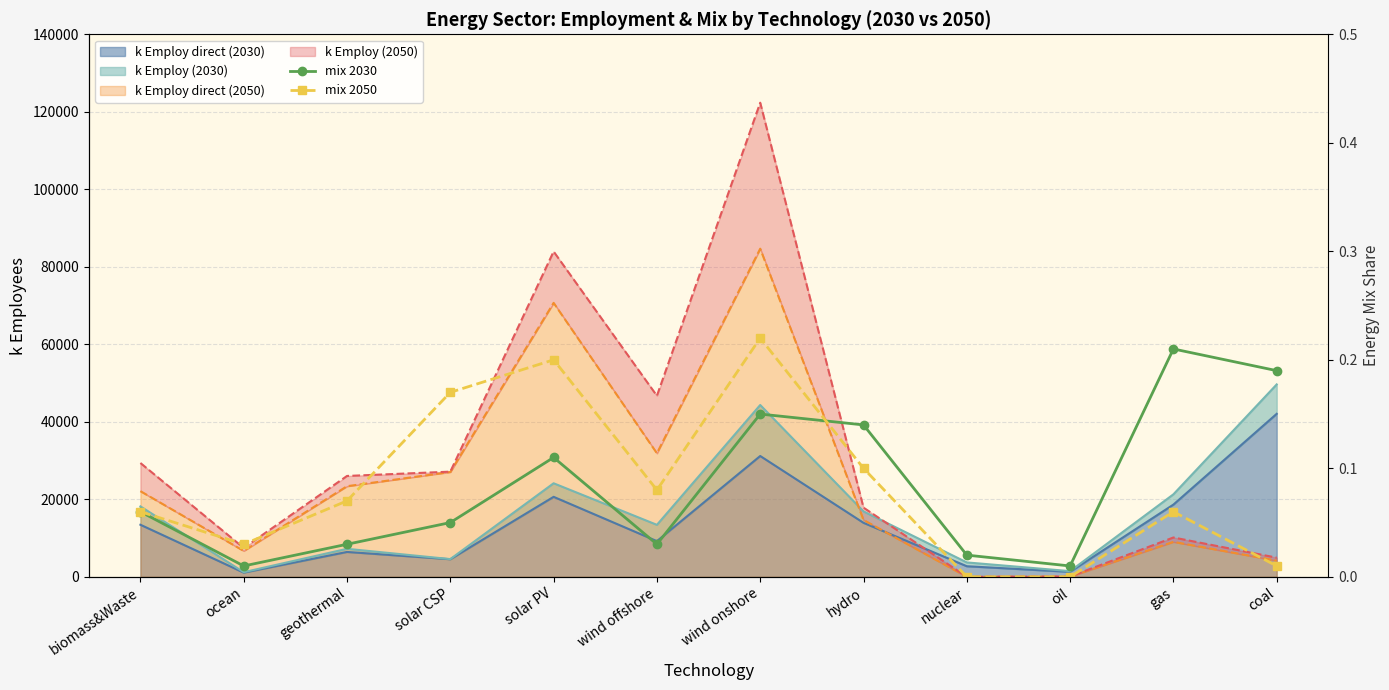

How many lines are shown in the chart?

2